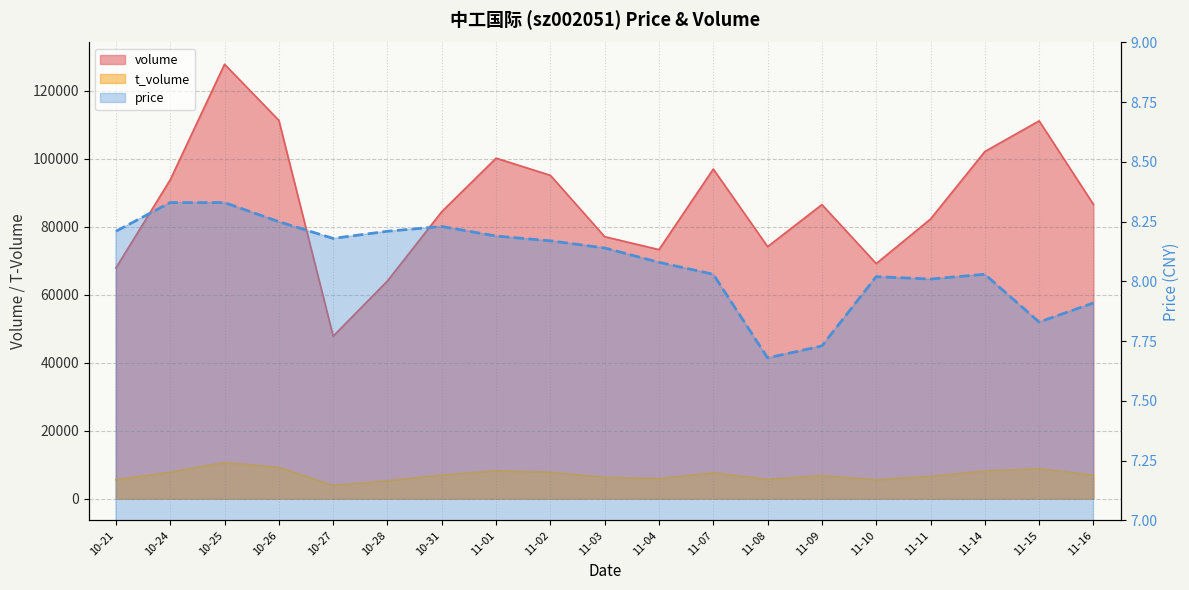

Reading left to right, extract all data points from this chart.

volume: 67932.0	93882.0	127883.0	111364.0	47840.0	64119.0	84500.0	100233.0	95176.0	77122.0	73316.0	97037.0	74196.0	86562.0	69207.0	82327.0	102185.0	111211.0	86614.0
t_volume: 5606.0	7796.0	10674.0	9194.0	3915.0	5283.0	6938.0	8237.0	7772.0	6263.0	5909.0	7648.0	5700.0	6803.0	5553.0	6592.0	8142.0	8825.0	6899.0
price: 8.2	8.3	8.3	8.2	8.2	8.2	8.2	8.2	8.2	8.1	8.1	8.0	7.7	7.7	8.0	8.0	8.0	7.8	7.9